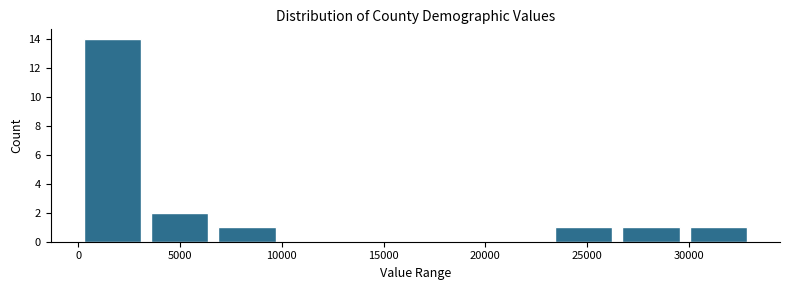

Reading left to right, list every bar in this chart as the range it spans on the x-axis followed by its height. Neither the bar edges nor the heights are printed on the chart, so give them approximately, as read against the axes.

0 to 3500: 14
3500 to 6500: 2
6500 to 10000: 1
10000 to 13500: 0
13500 to 16500: 0
16500 to 20000: 0
20000 to 23000: 0
23000 to 26500: 1
26500 to 30000: 1
30000 to 33000: 1